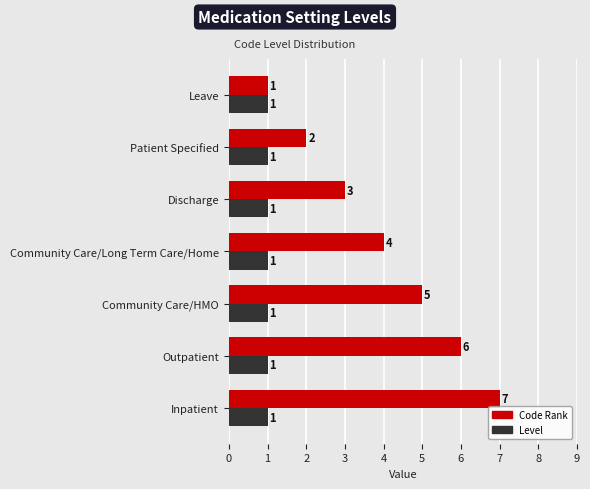

Which series has the largest total across all categories?

Code Rank